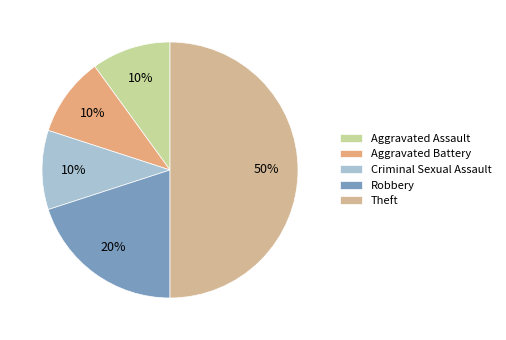

To the nearest percent, what is the average slice percentage?

20%